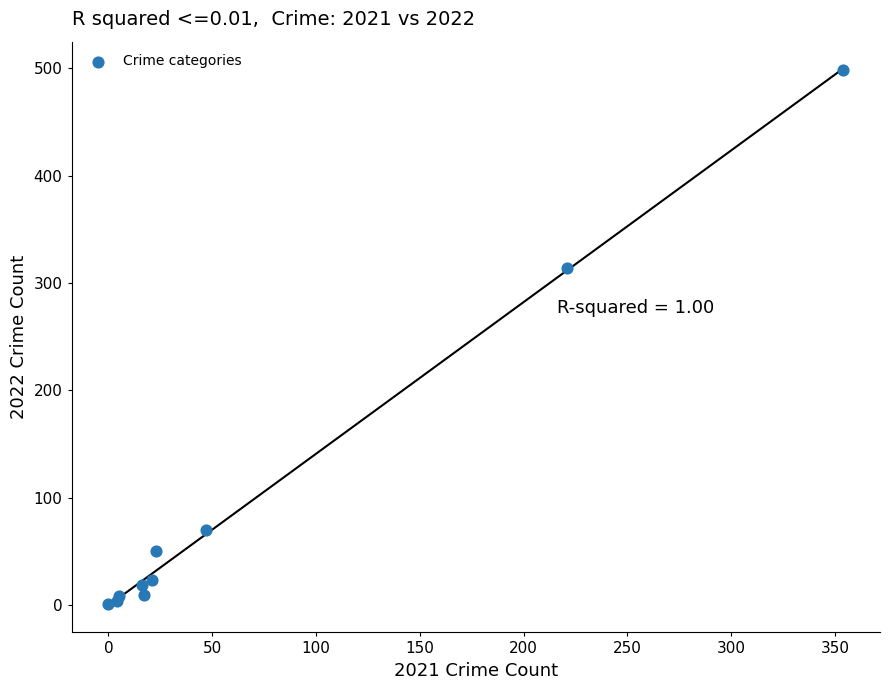

What Y value in the scatter plot is closest to 249?

314